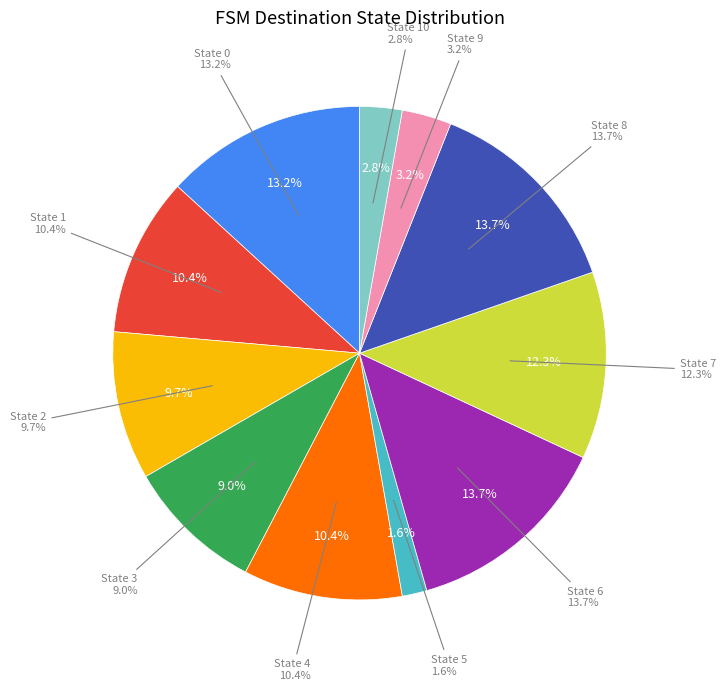

What is the change in value from State 3 to State 10?

-27